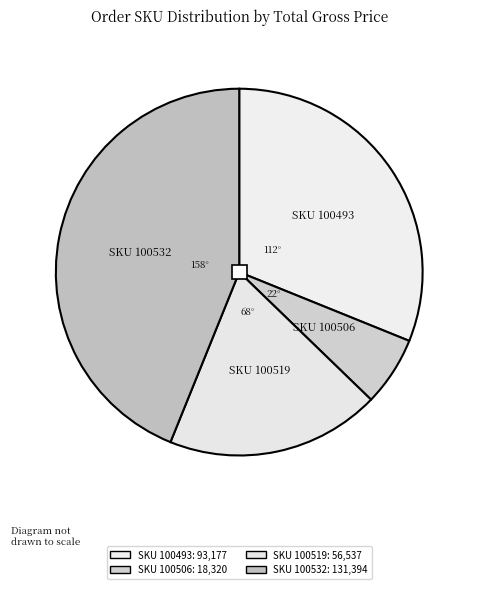

What portion of the pie excludes 100493 Indomie Goreng Isi 40 pcs?

68.9%